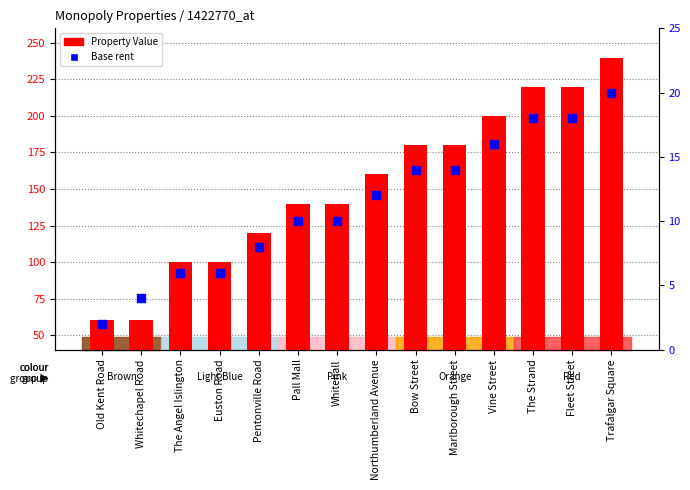

Which series has the largest total across all categories?

Property Value